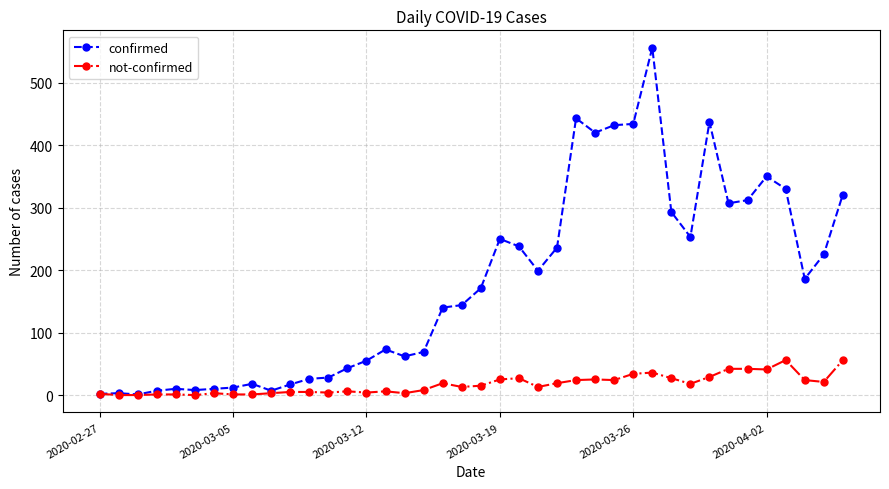

What are all the series names shown in the legend?

confirmed, not-confirmed